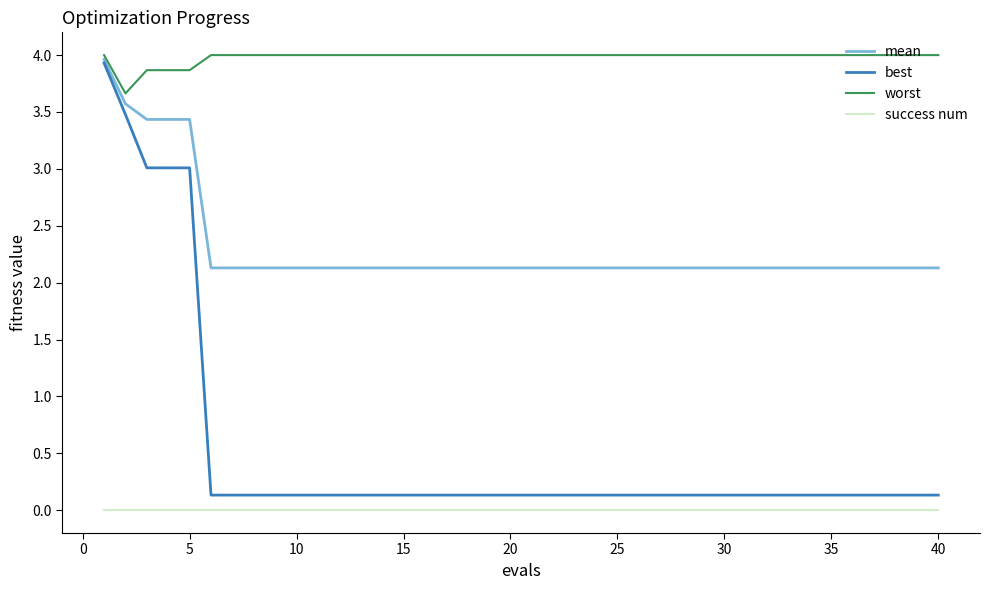

What is the highest value of the worst series?

4.0